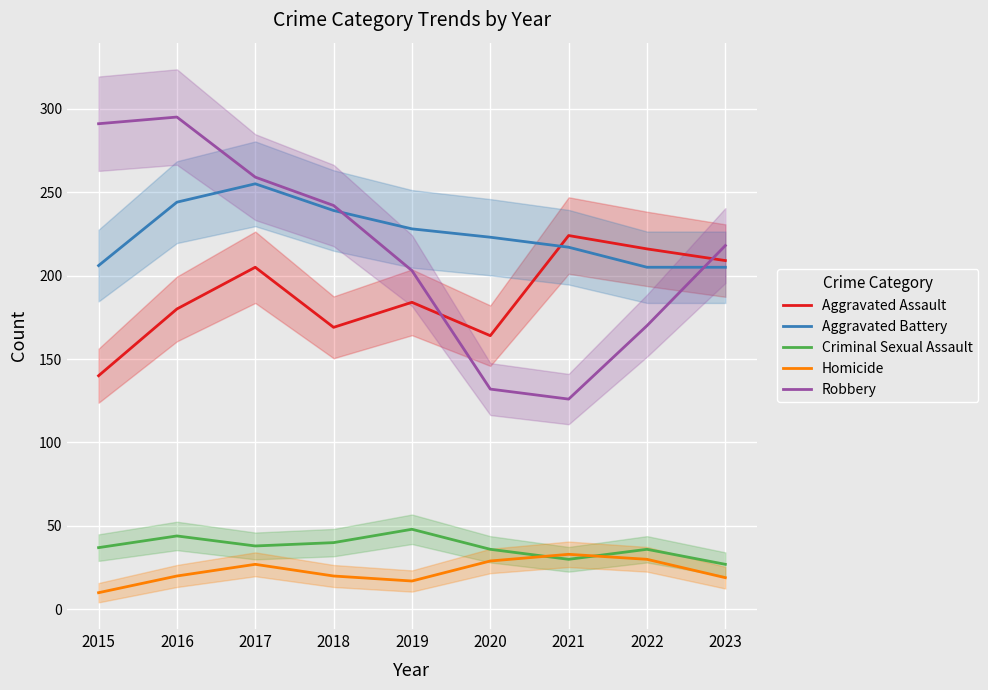

How many lines are shown in the chart?

5